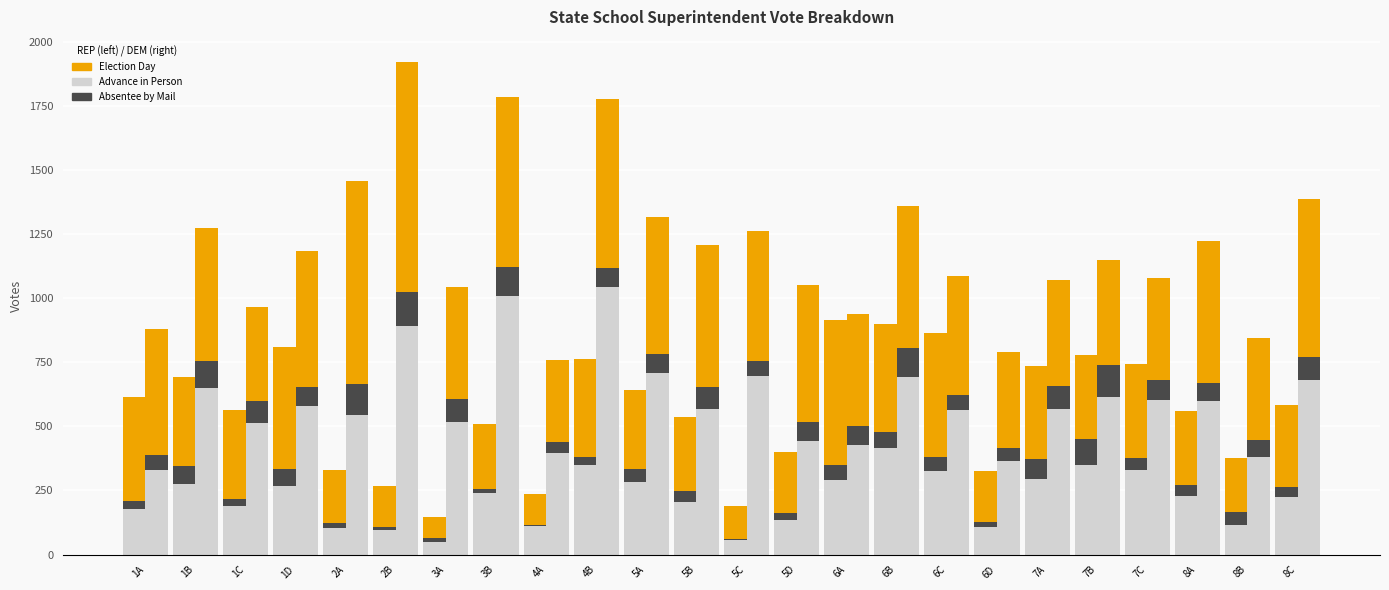

What is the difference between the Election Day (REP) values at 2B and 5A?

149